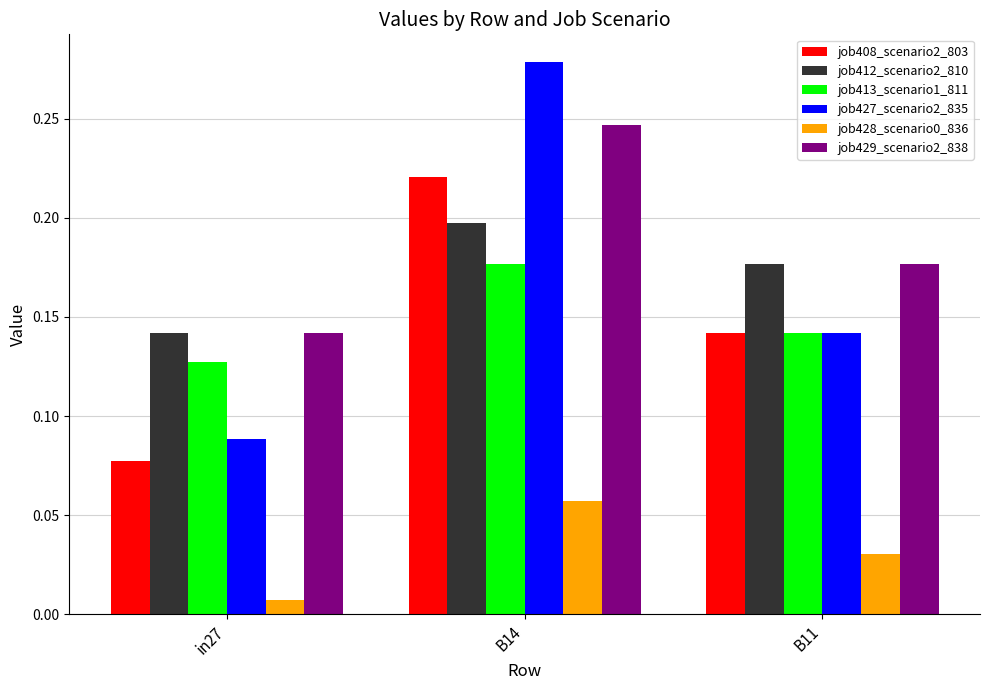

Which category has the highest value in the job428_scenario0_836 series?

B14